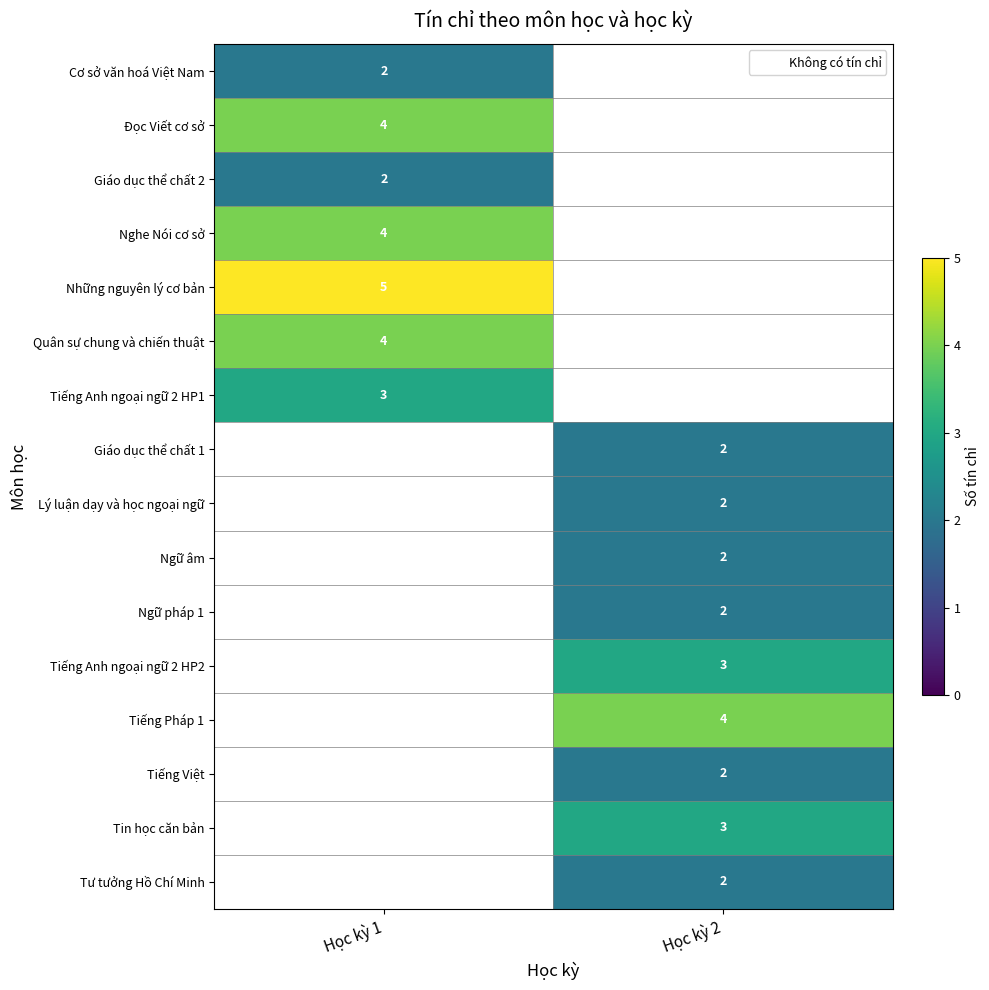

Is it true that Giáo dục thể chất 2 equals 4 at Học kỳ 1?

False